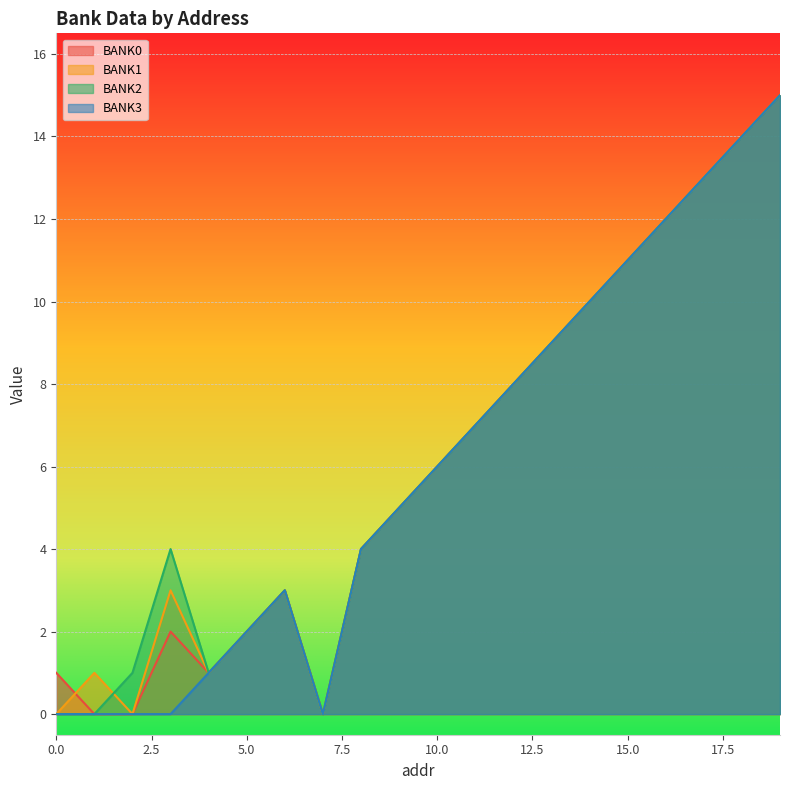

List the series in order of their peak value, highest first.

BANK0, BANK1, BANK2, BANK3